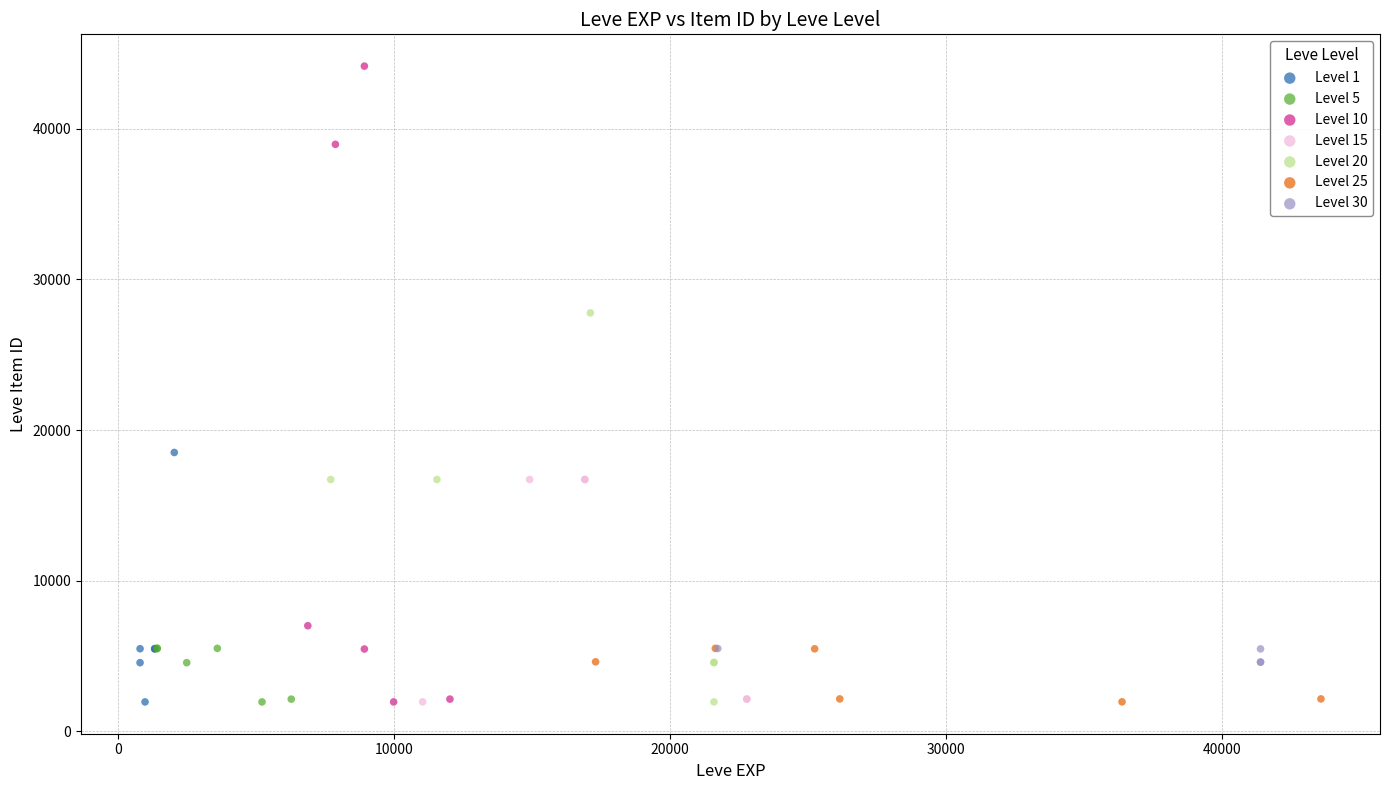

Which series has the largest Y range (max minus min)?

Level 10